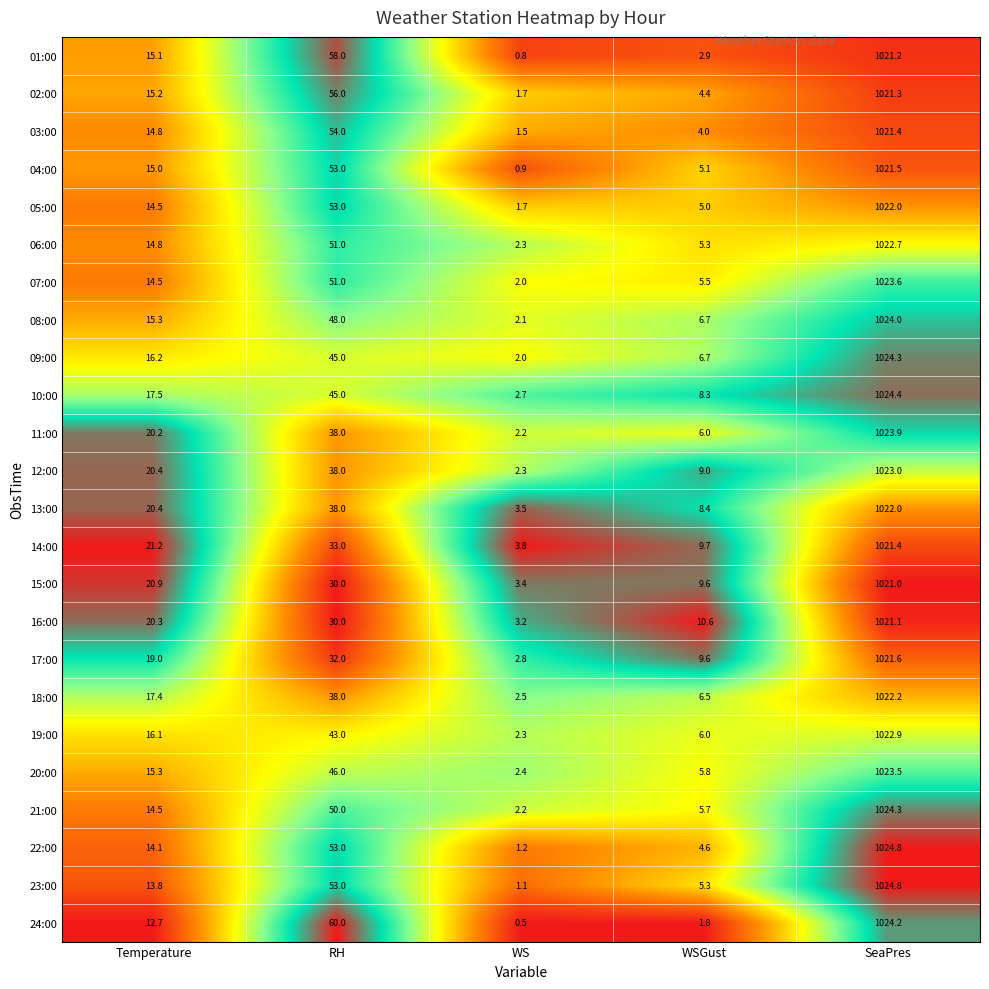

What is the total value across all series at Temperature?

399.2